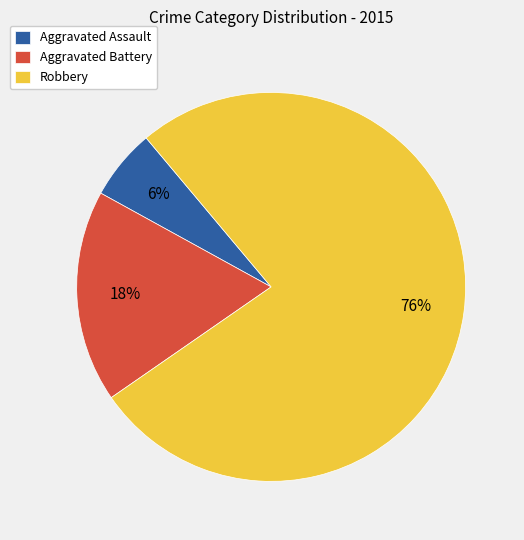

Does Robbery account for over 50% of the chart?

Yes